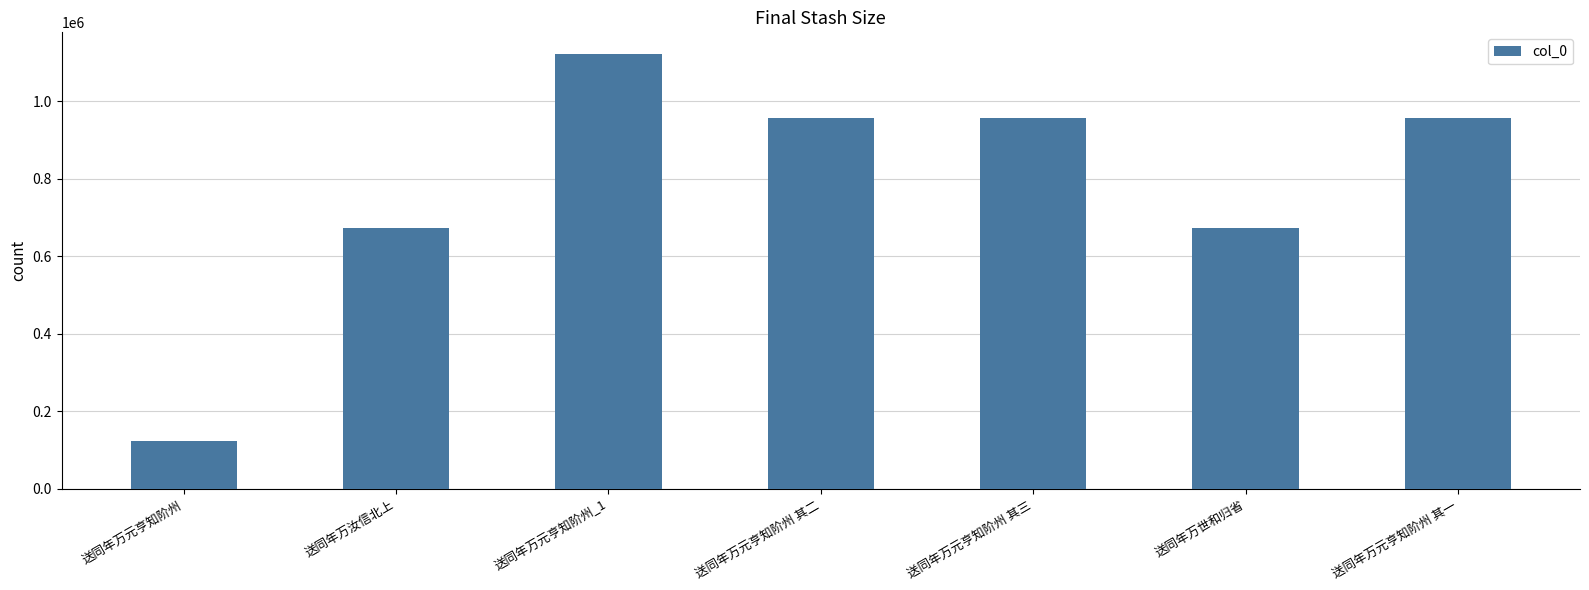

True or false: the data shows 956037 at 送同年万元亨知阶州 其三.

True